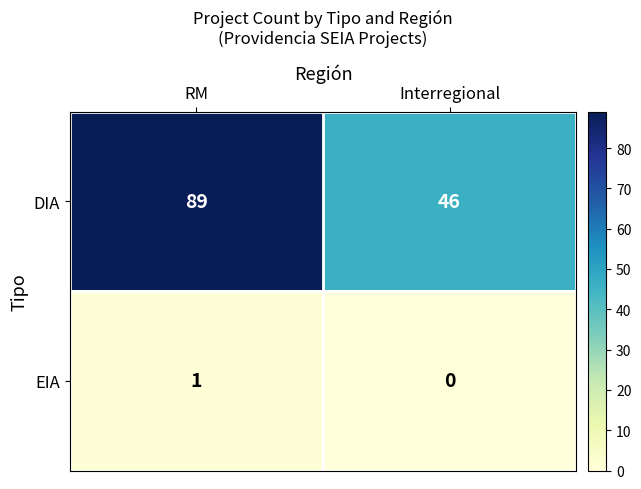

Which category has the highest value in the EIA series?

RM